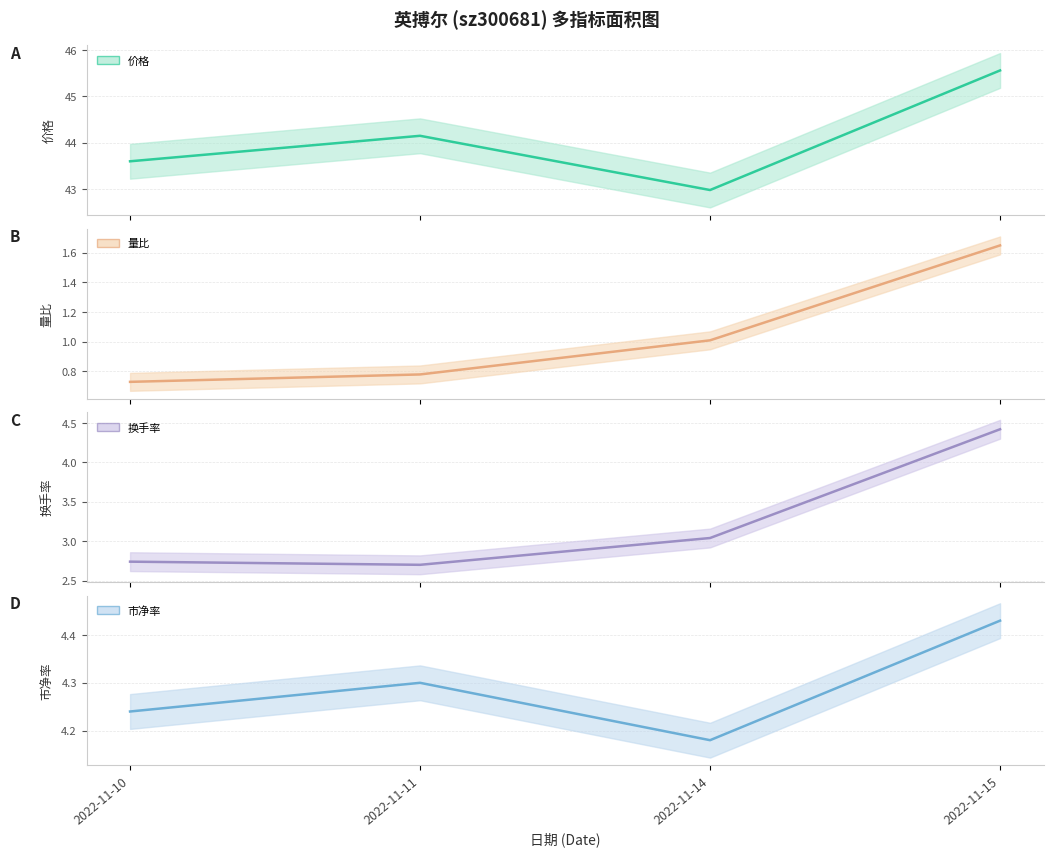

At 2022-11-11, list the series in order from smallest to largest.

量比, 换手率, 市净率, 价格